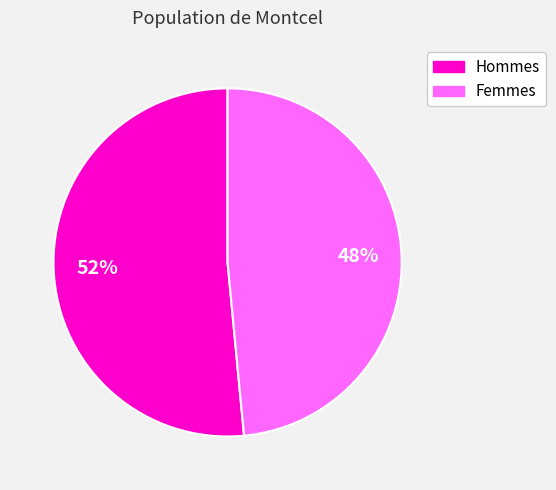

To the nearest percent, what is the average slice percentage?

50%